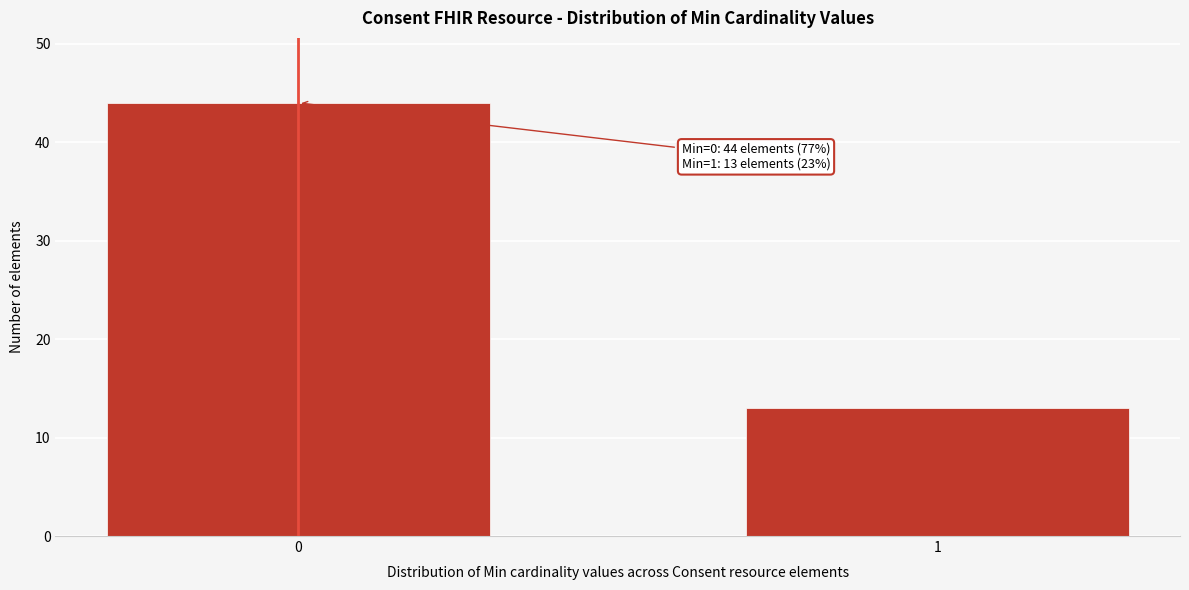

Reading left to right, what are all the values shown in this chart?

44	13